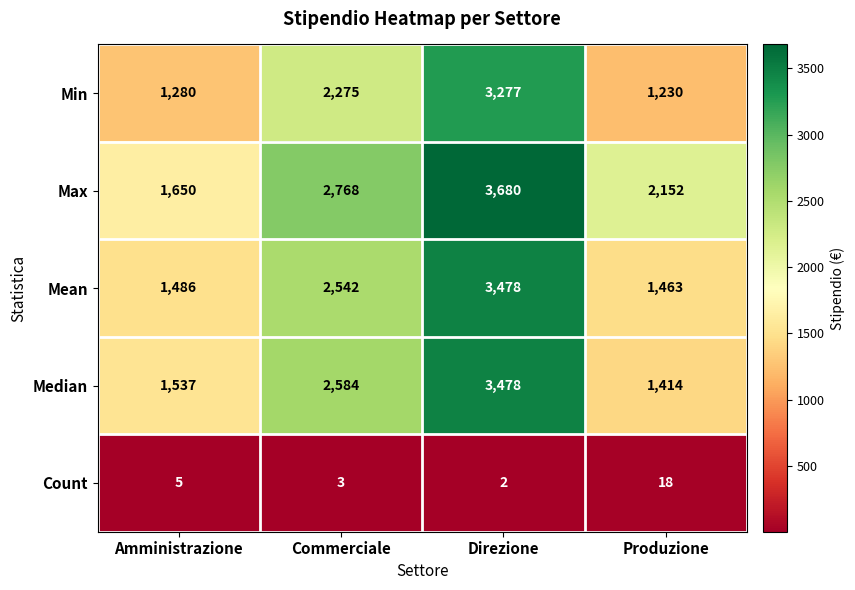

Which category has the lowest value across all series?

Direzione